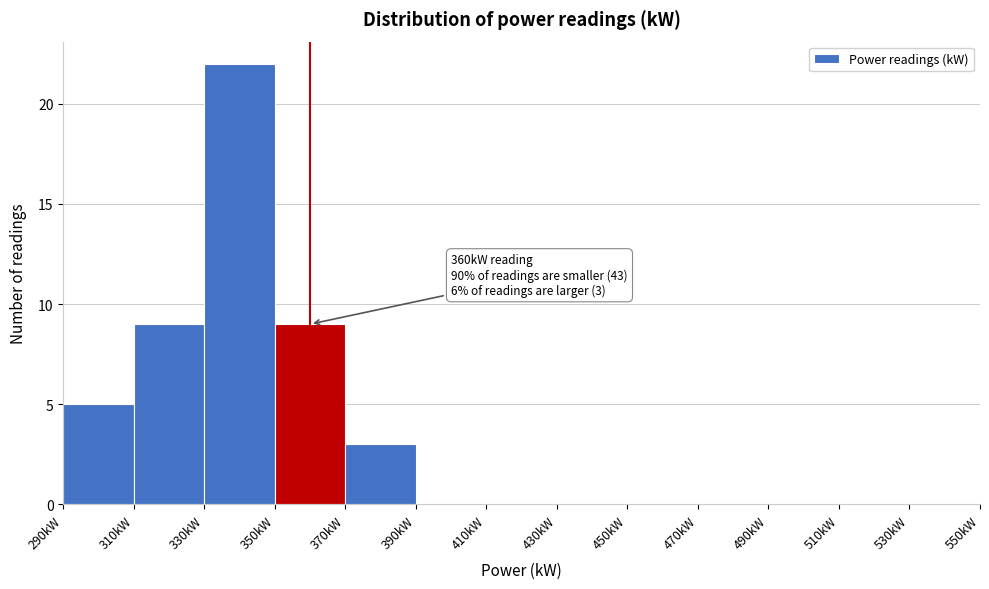

Over which range of the x-axis is the bar tallest?

330 to 350